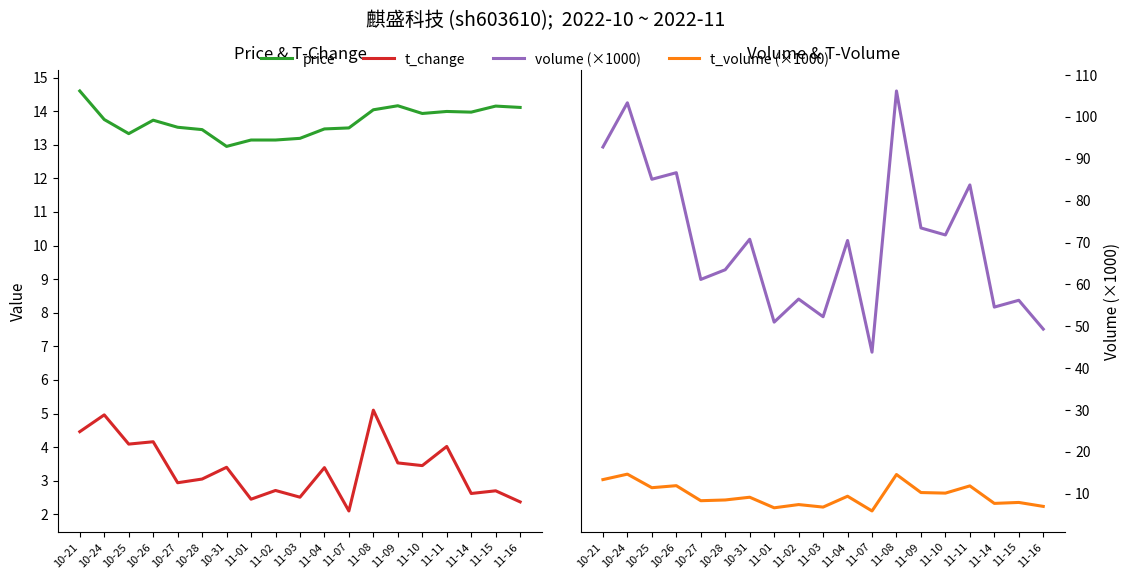

In volume (×1000), how many points are lower than both neighbors (excluding endpoints)?

7